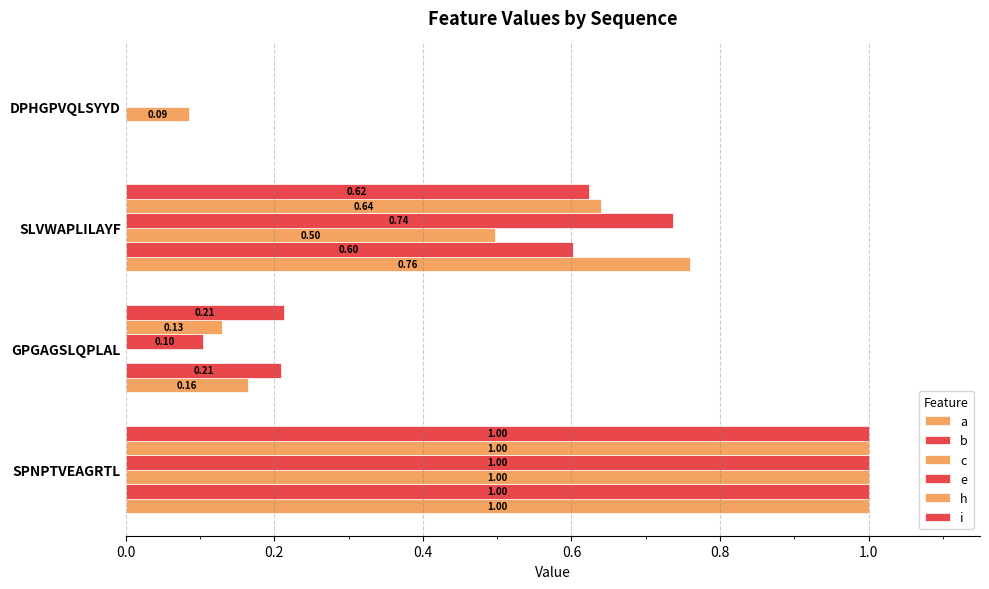

How many categories are shown in the chart?

4